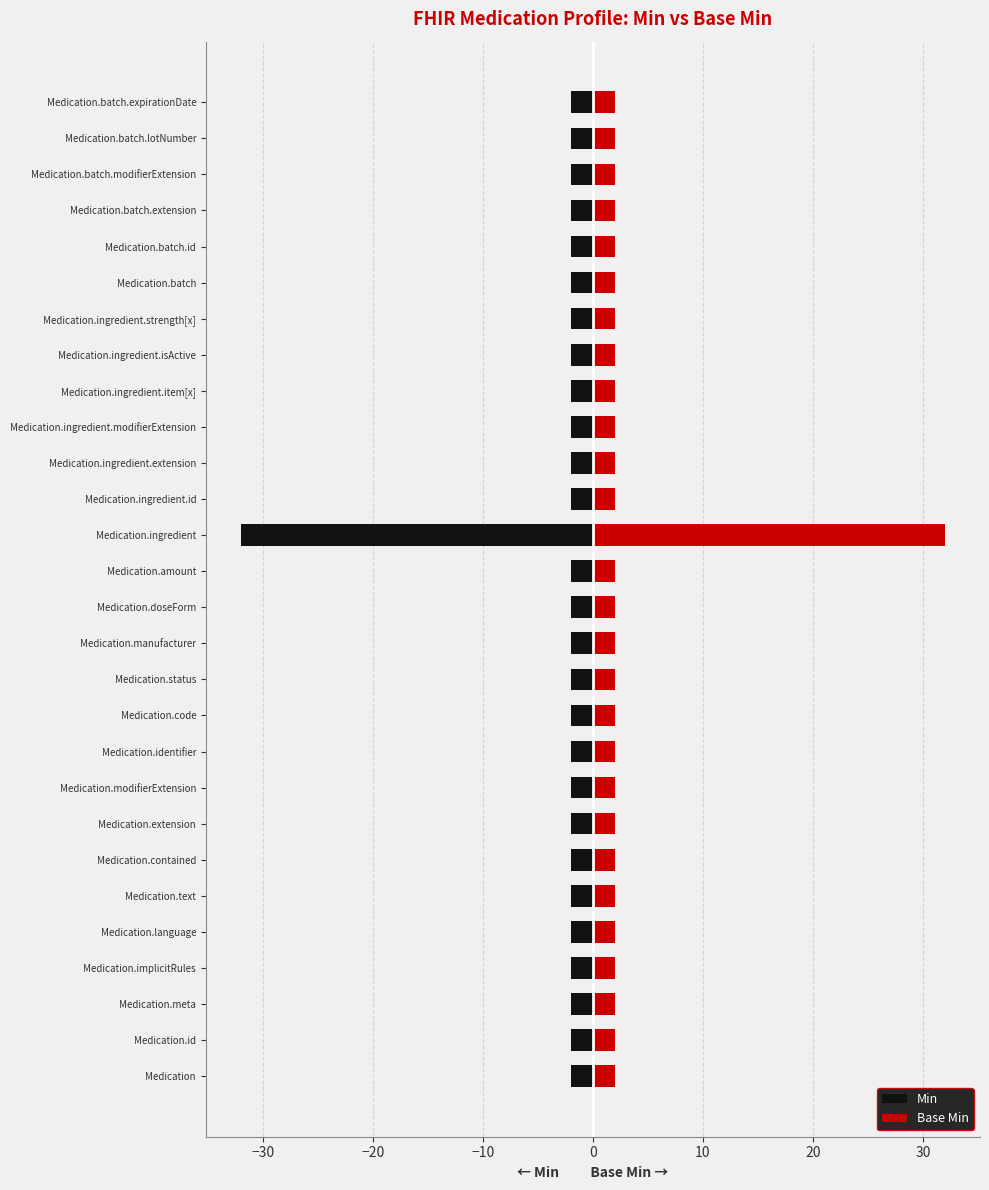

What is the lowest value of the Min series?

-32